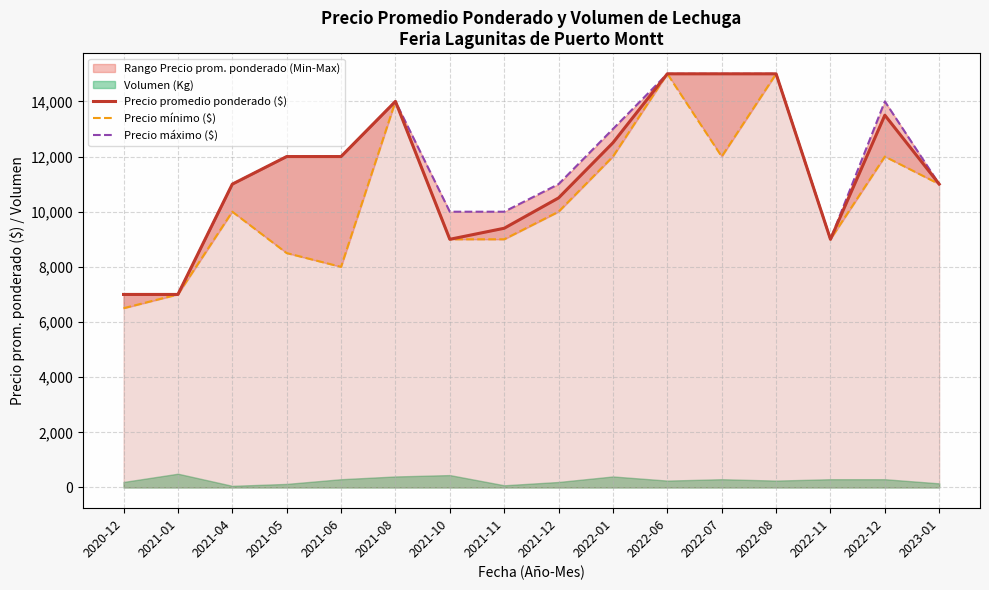

Which series changed the most between 2021-08 and 2022-01?

Precio mínimo ($)